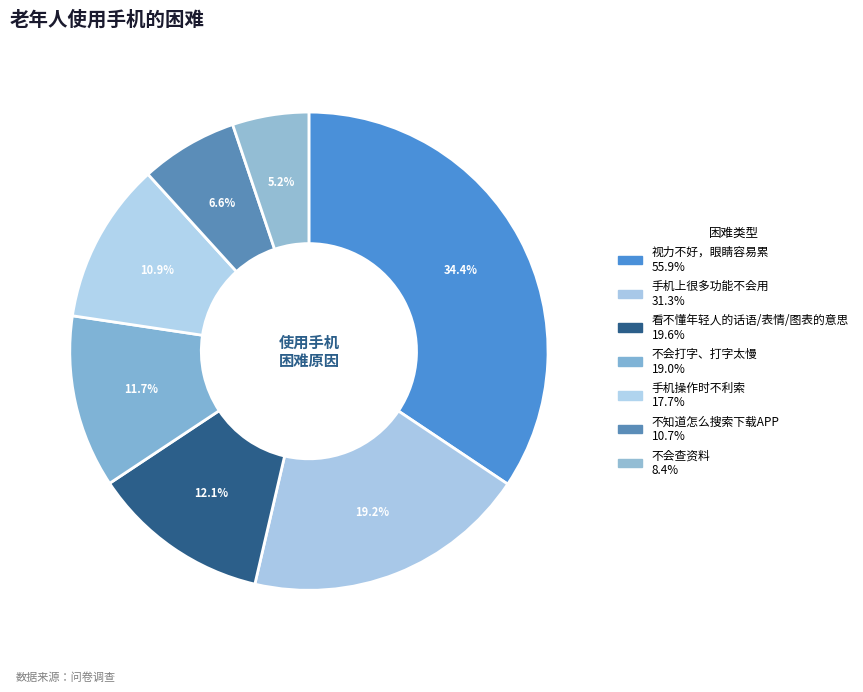

What percentage is the 看不懂年轻人的话语/表情/图表的意思 slice, to the nearest percent?

12%